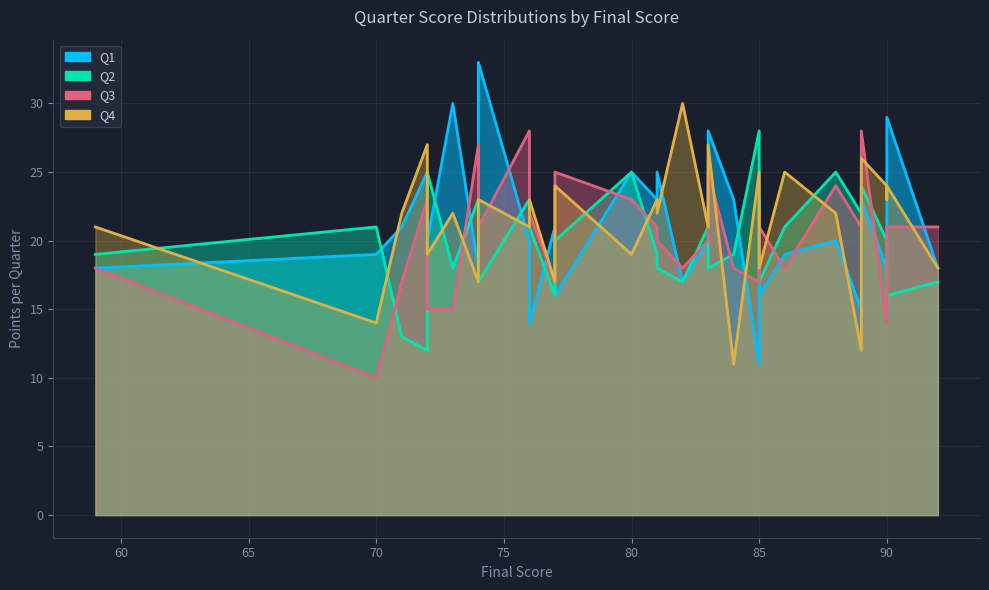

What is the sum of all Q4 values?

643